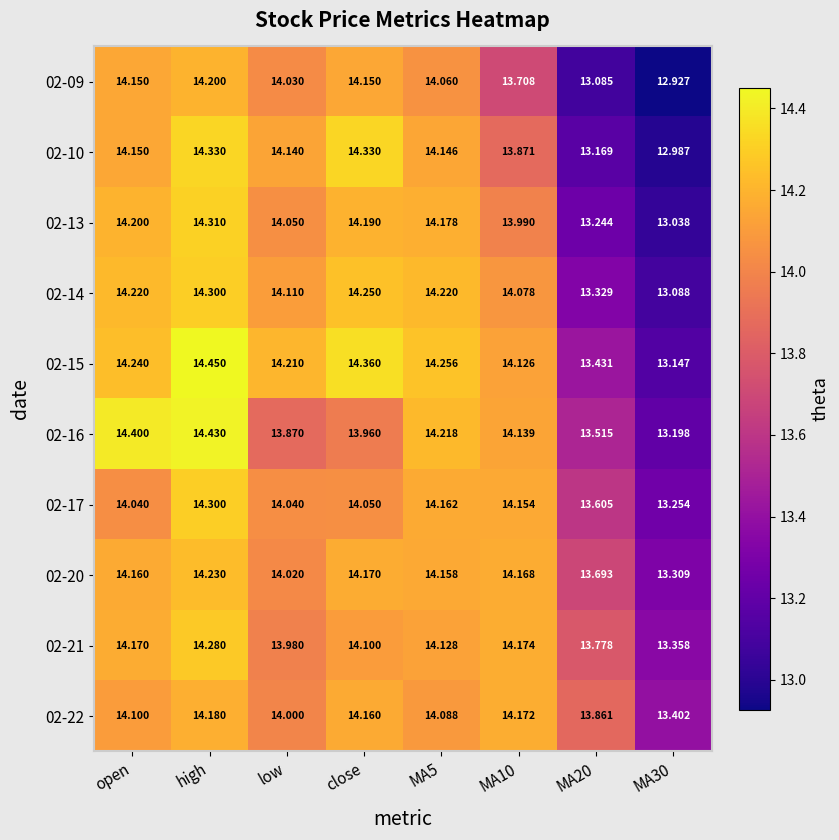

At which category is the sum across all series the highest?

high